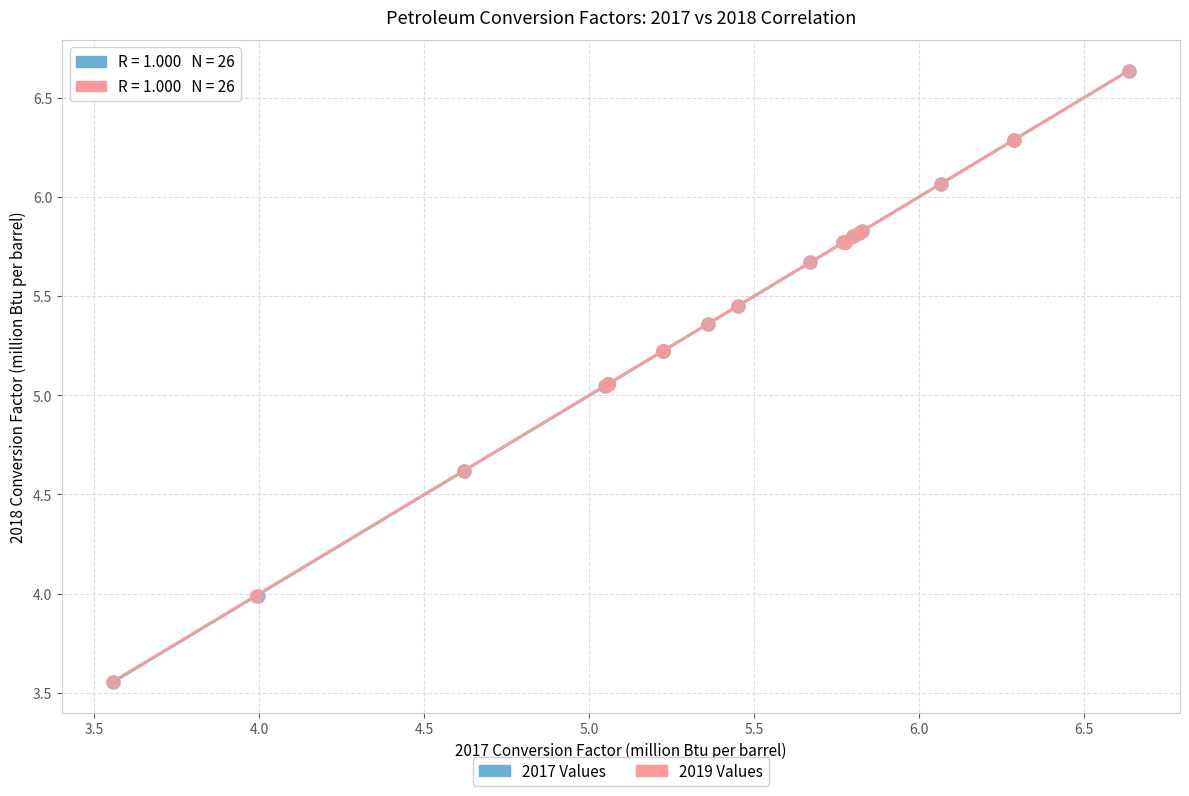

What are all the series names shown in the legend?

2017 Values, 2019 Values